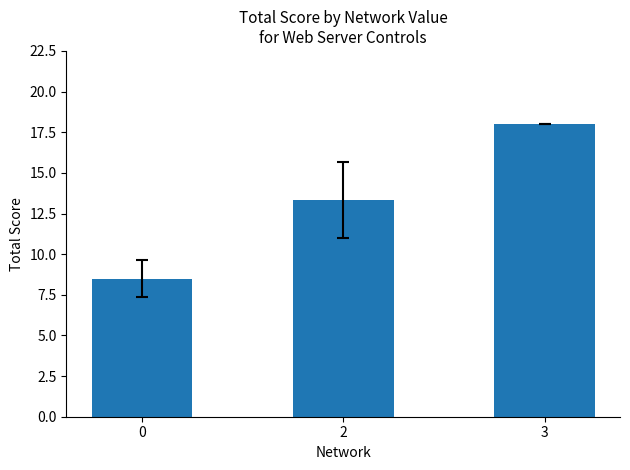

Reading left to right, what are all the values shown in this chart?

8.5	13.3	18.0